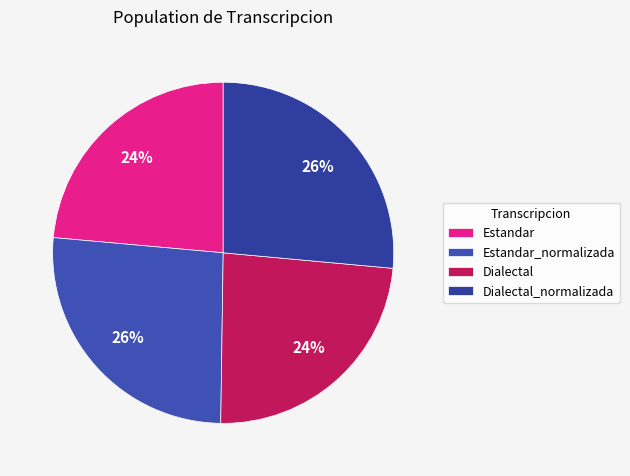

Is the sum of Dialectal_normalizada and Estandar_normalizada greater than half?

Yes